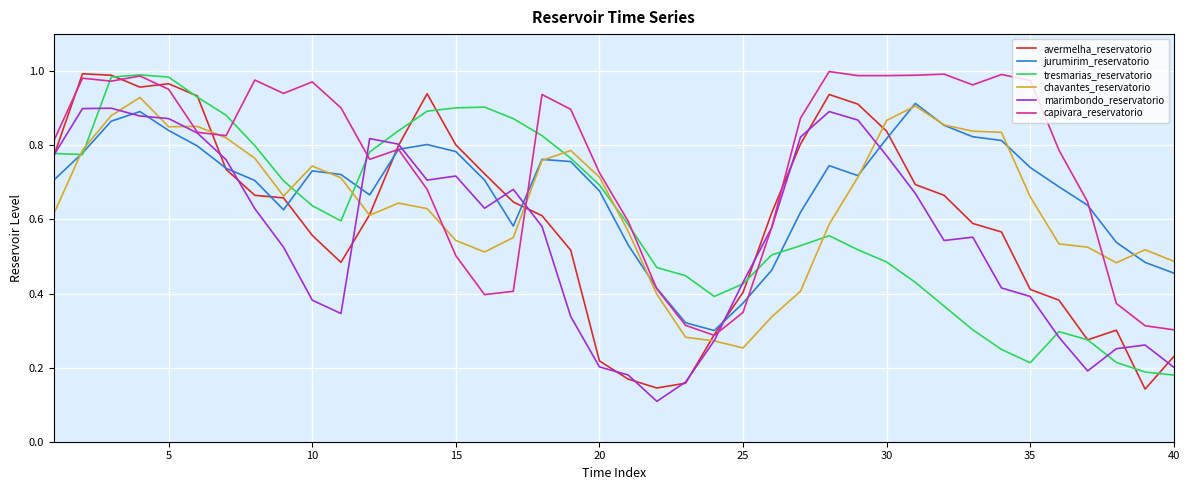

Which series has the widest spread of values?

avermelha_reservatorio